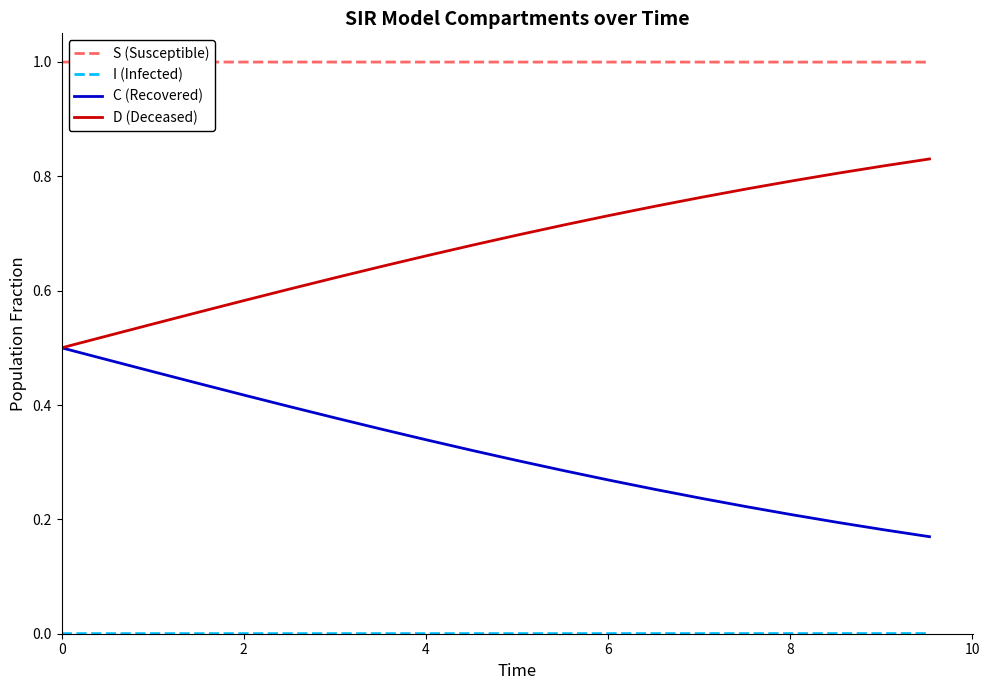

Which series has the largest total across all categories?

S (Susceptible)